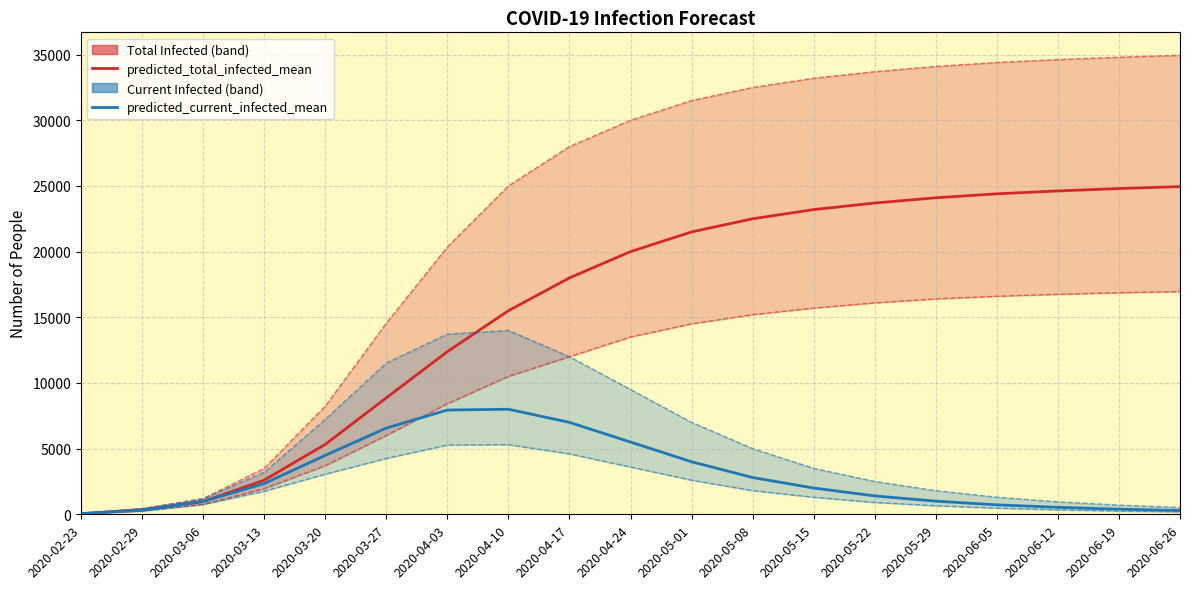

True or false: predicted_total_infected_lower and predicted_total_infected_mean intersect in this chart.

False